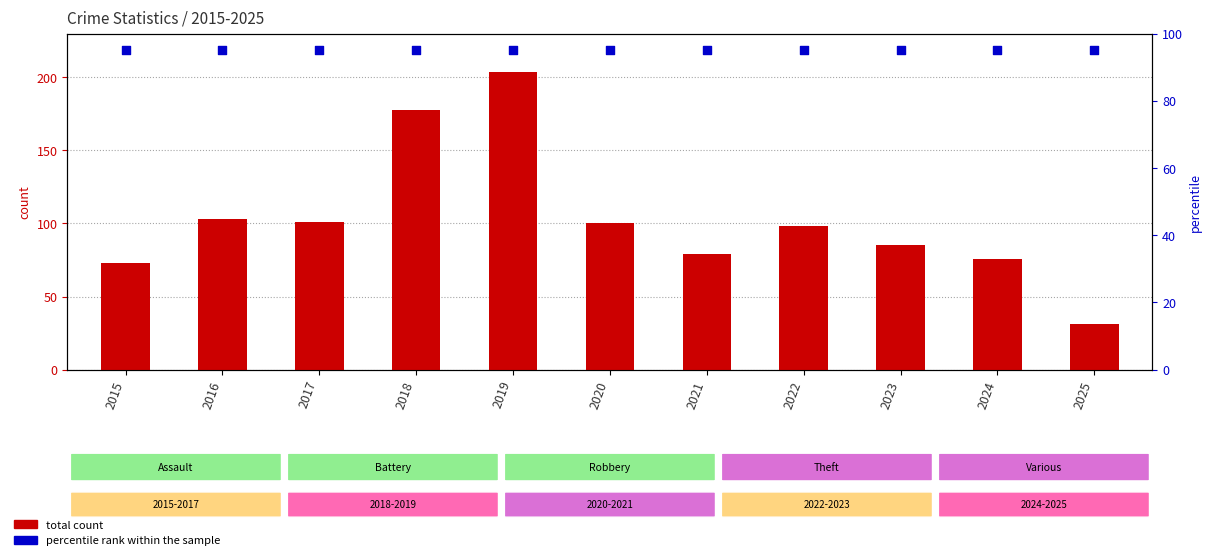

Which series has the widest spread of Y values?

total count